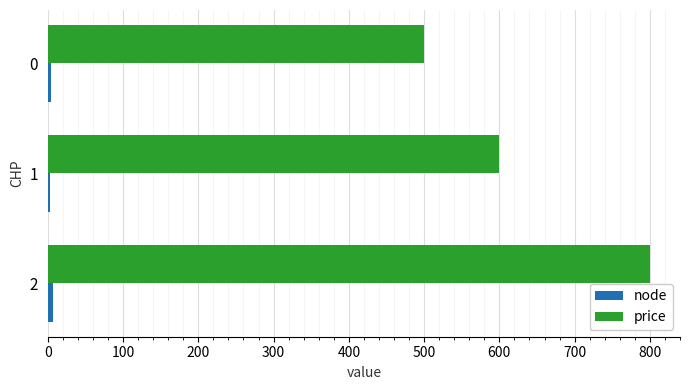

What is the minimum value for price?

500